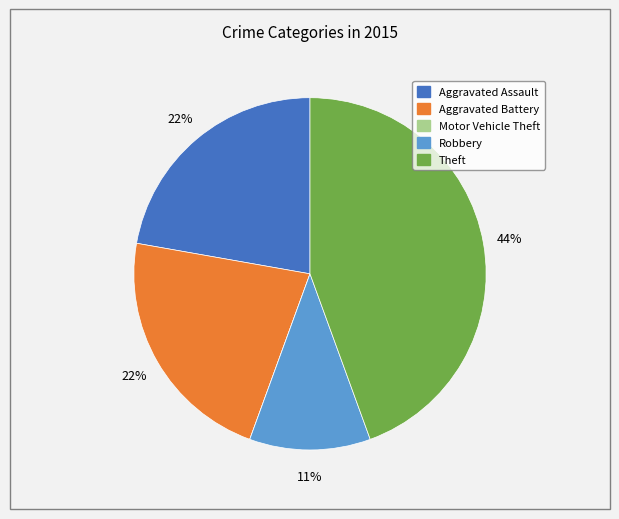

What is the largest slice in the pie chart?

Theft